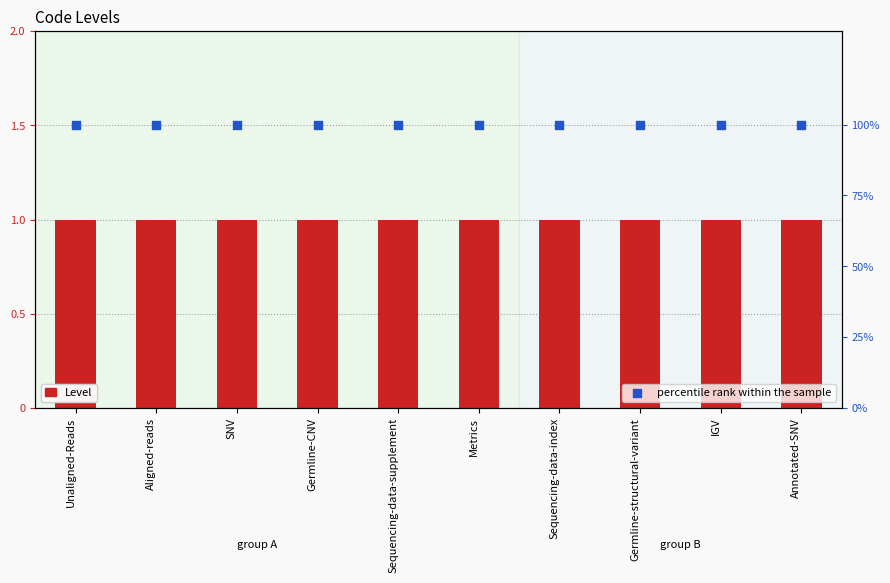

Is the value of Level at Unaligned-Reads greater than the value of percentile rank within the sample at SNV?

No